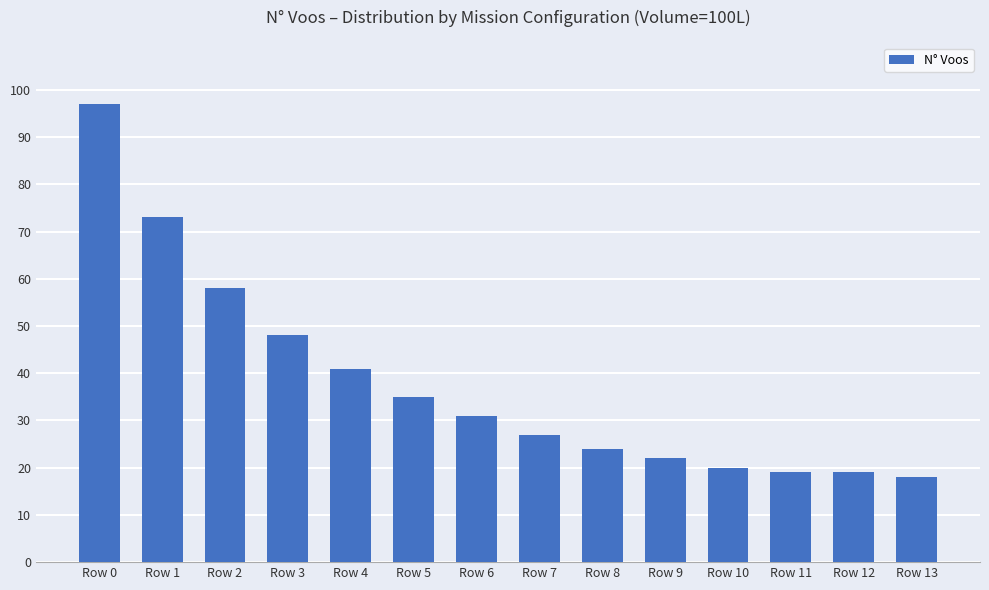

Which label corresponds to the smallest value in the chart?

Row 13